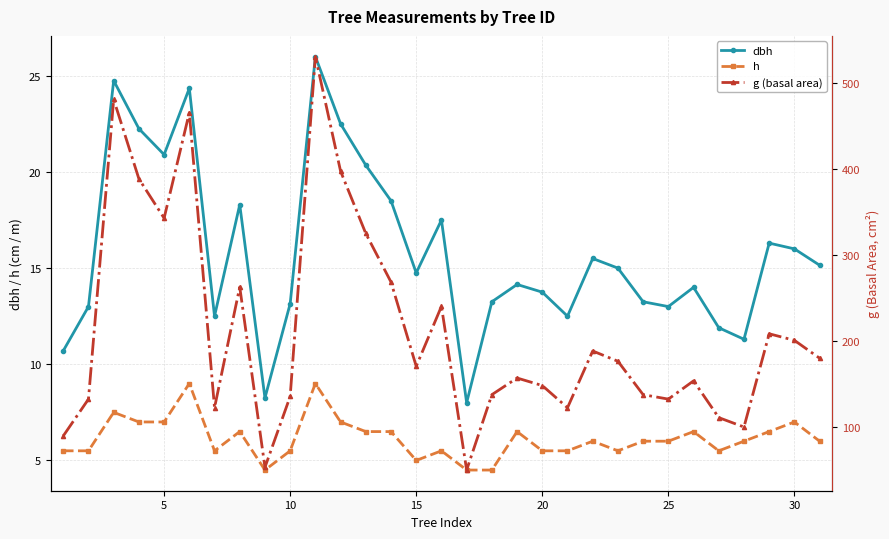

Is it true that dbh equals 7.5 at 5?

False